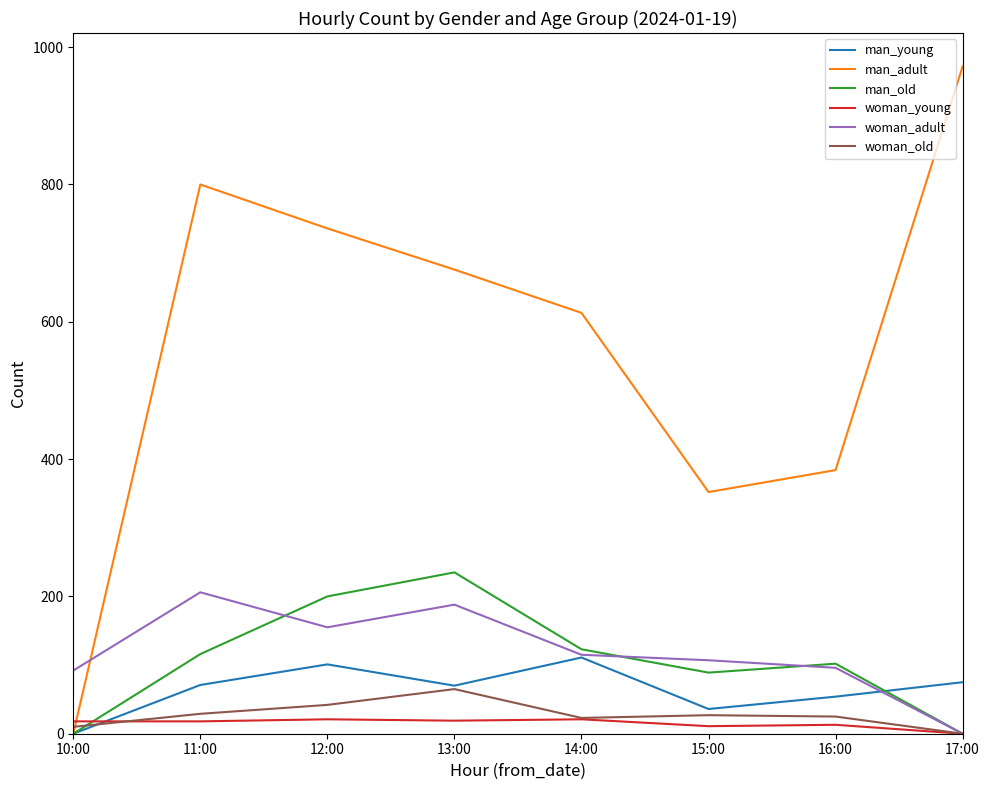

Is the value of woman_adult at 16:00 greater than the value of woman_old at 14:00?

Yes